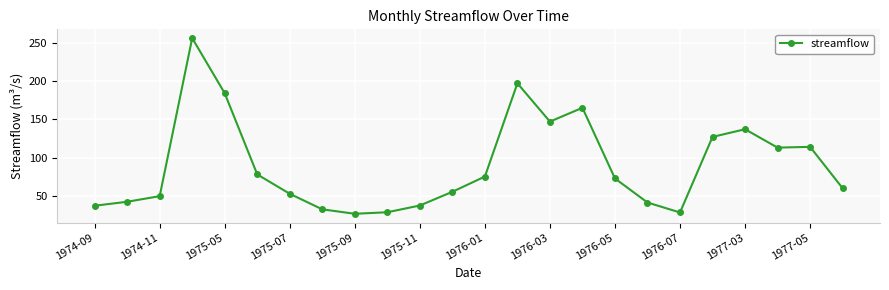

What is the value of the 20th point from the left?

127.0